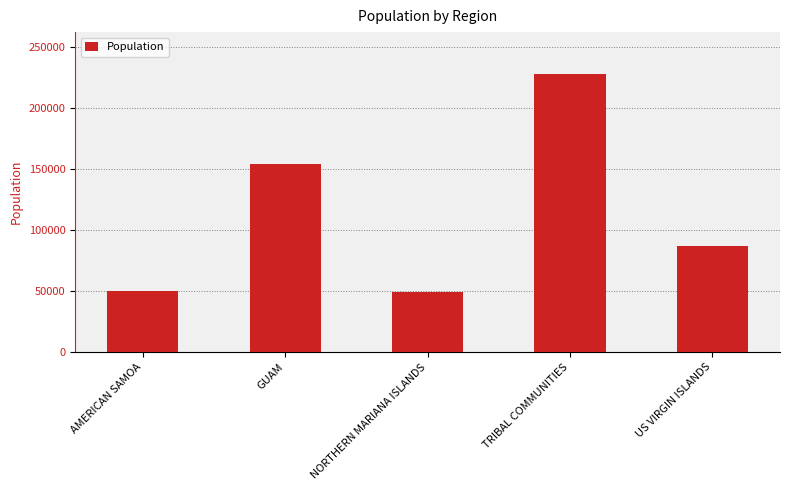

Which label corresponds to the largest value in the chart?

TRIBAL COMMUNITIES